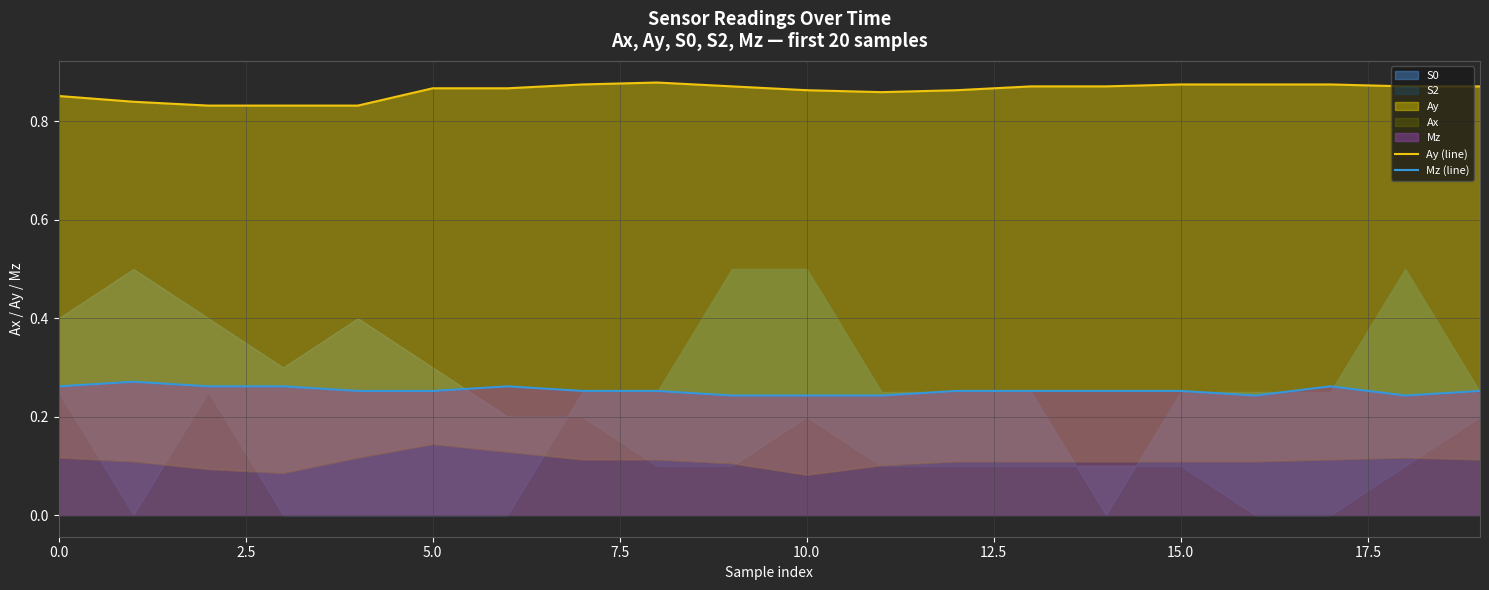

Reading left to right, list all the values displayed in this chart.

Ay (line): 0.9	0.8	0.8	0.8	0.8	0.9	0.9	0.9	0.9	0.9	0.9	0.9	0.9	0.9	0.9	0.9	0.9	0.9	0.9	0.9
Mz (line): 0.3	0.3	0.3	0.3	0.3	0.3	0.3	0.3	0.3	0.2	0.2	0.2	0.3	0.3	0.3	0.3	0.2	0.3	0.2	0.3